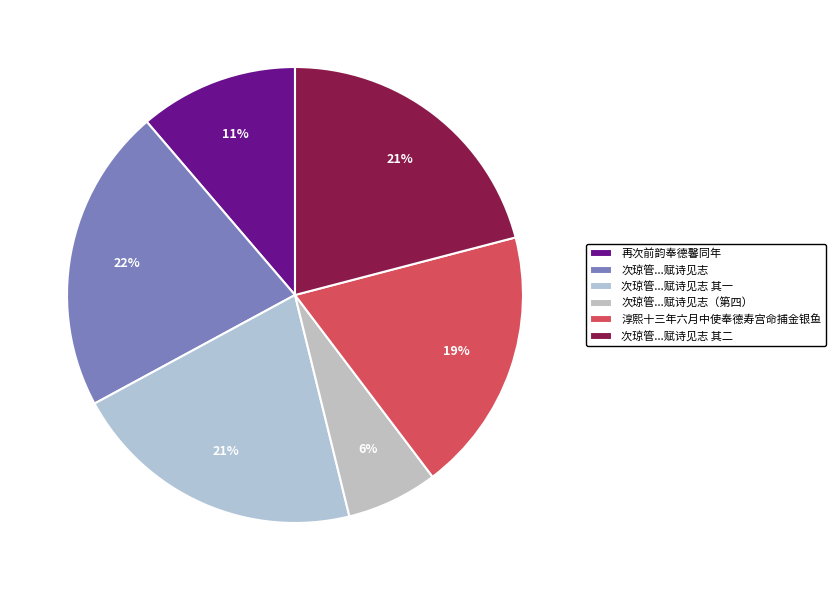

Count the number of slices in the pie.

6